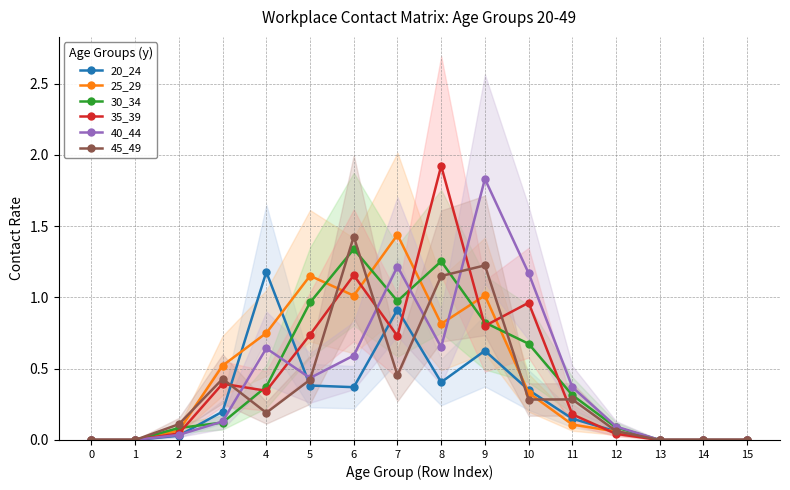

Which series has the largest total across all categories?

35_39